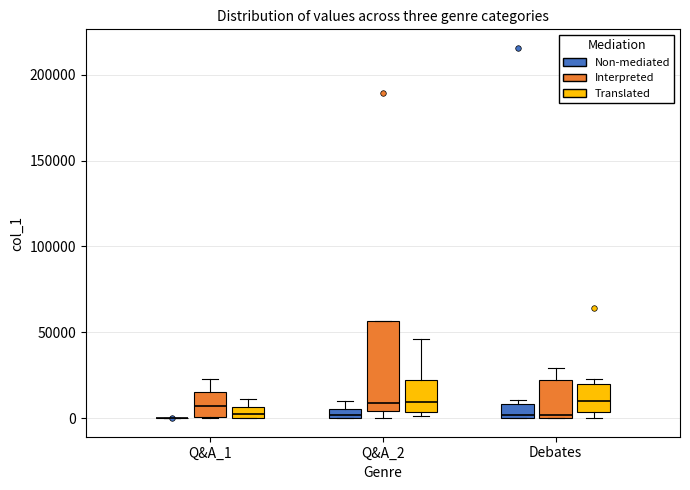

Where does the median line of the box for Q&A_2 (Interpreted) sit on the y-axis? The values are not printed on the chart, so give them approximately, as read against the axis.

10000